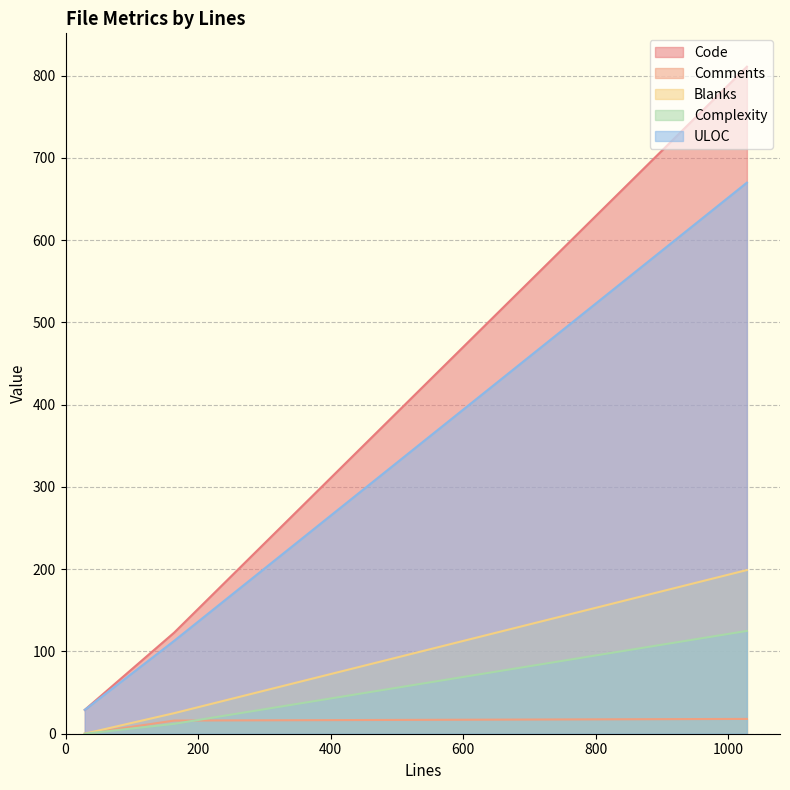

Reading left to right, extract all data points from this chart.

Code: 1028=811	164=123	29=29
Comments: 1028=18	164=16	29=0
Blanks: 1028=199	164=25	29=0
Complexity: 1028=125	164=12	29=0
ULOC: 1028=670	164=113	29=29